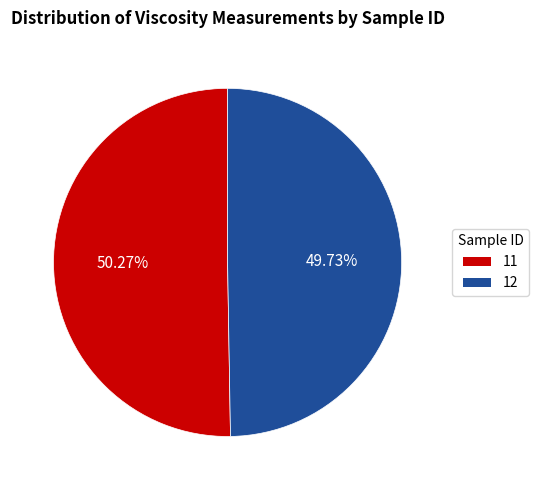

How many slices are in this pie chart?

2